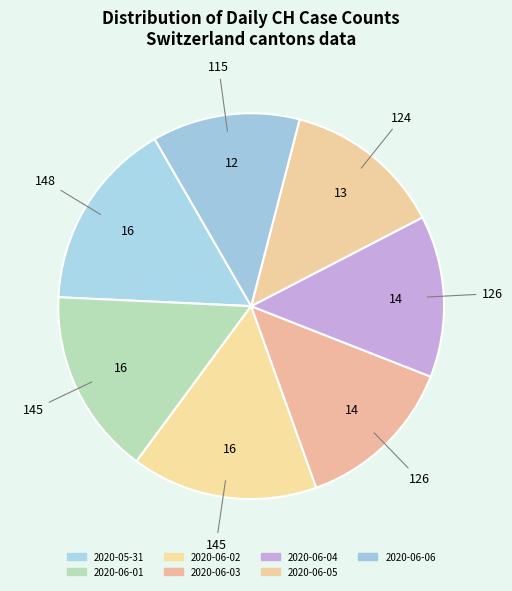

Is there any slice that represents more than half of the pie?

No